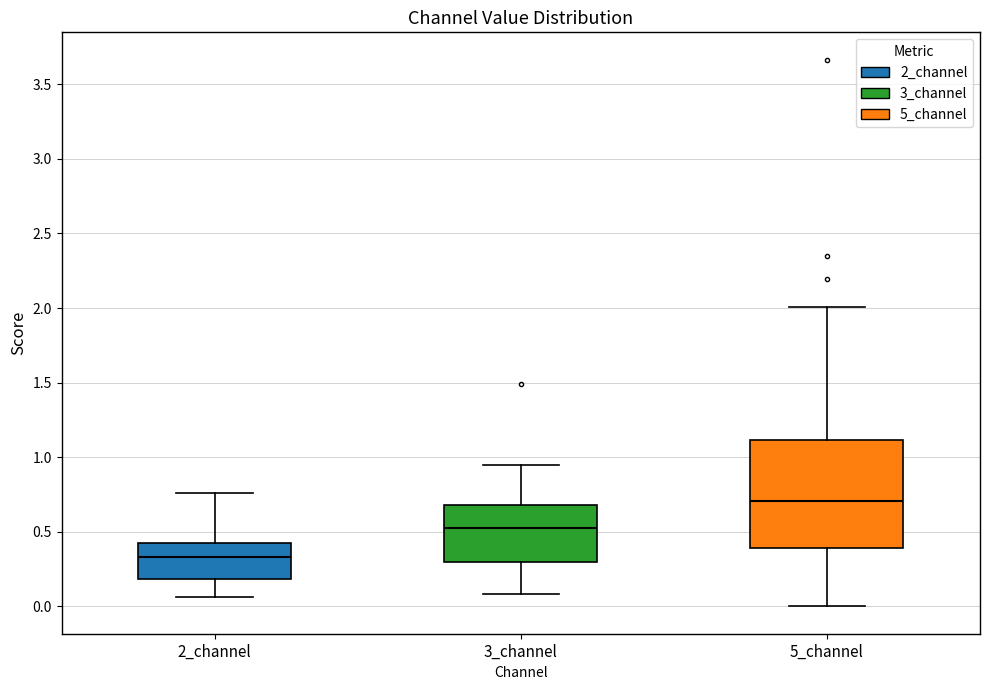

Reading left to right, read every box against the y-axis: the position of its median line, the range the box covers, and the ends of its whiskers. The values are not printed on the chart, so give them approximately, as read against the axis.

2_channel: median 0.35, box 0.20 to 0.45, whiskers 0.05 to 0.75
3_channel: median 0.50, box 0.30 to 0.70, whiskers 0.10 to 0.95
5_channel: median 0.70, box 0.40 to 1.10, whiskers 0.00 to 2.00